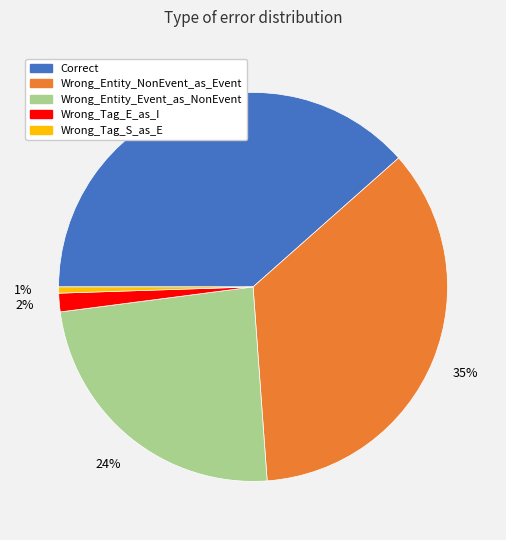

To the nearest percent, what percentage of the pie is Wrong_Tag_S_as_E?

1%